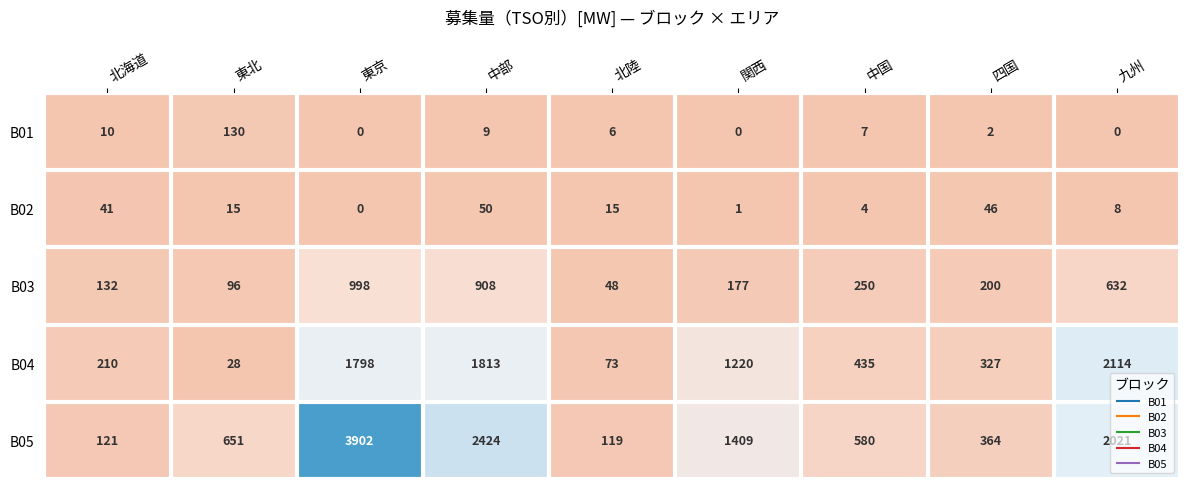

Where is B03 nearest to the value 523?

九州